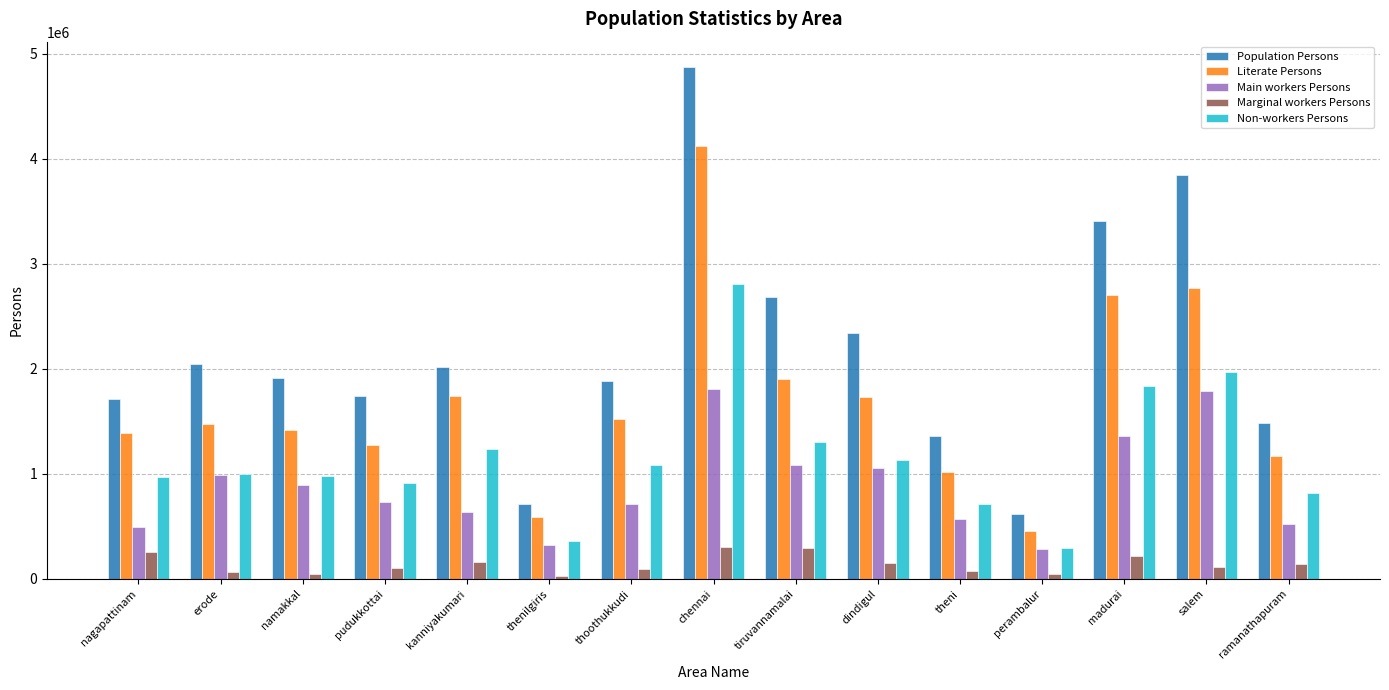

What is the spread (max minus min) of values at nagapattinam?

1457209